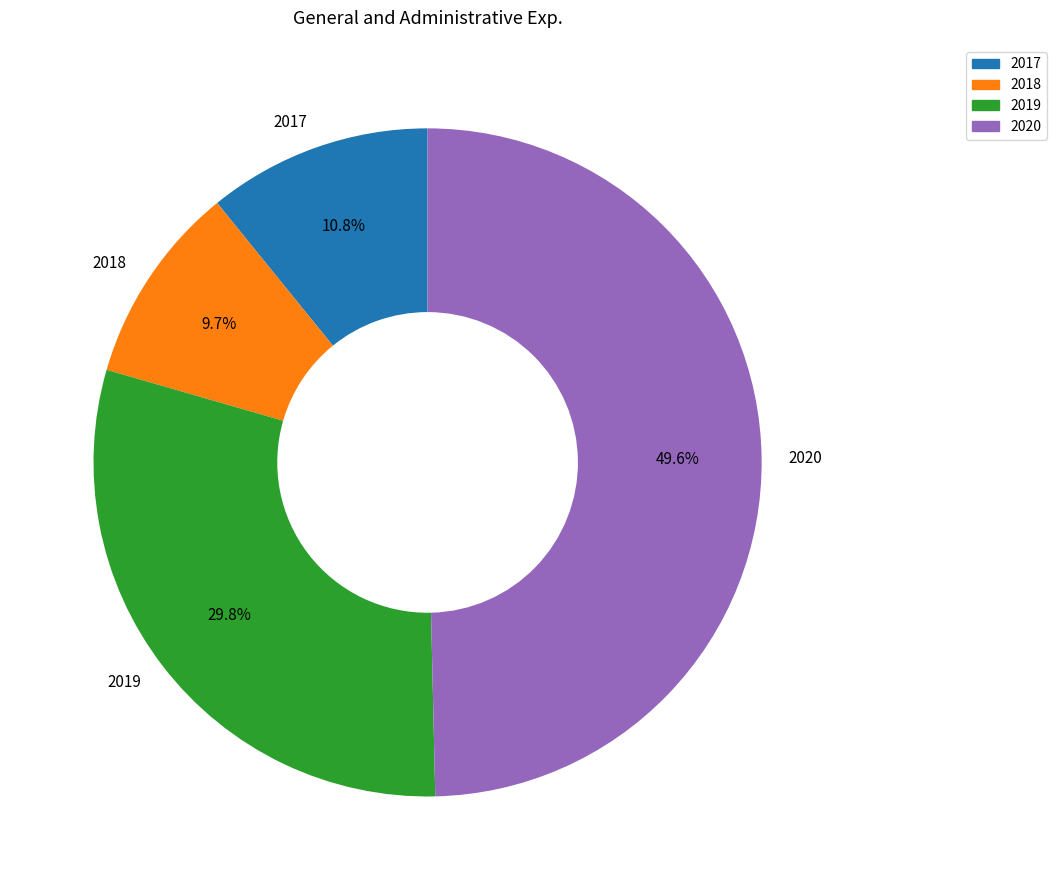

How many segments does this pie chart have?

4